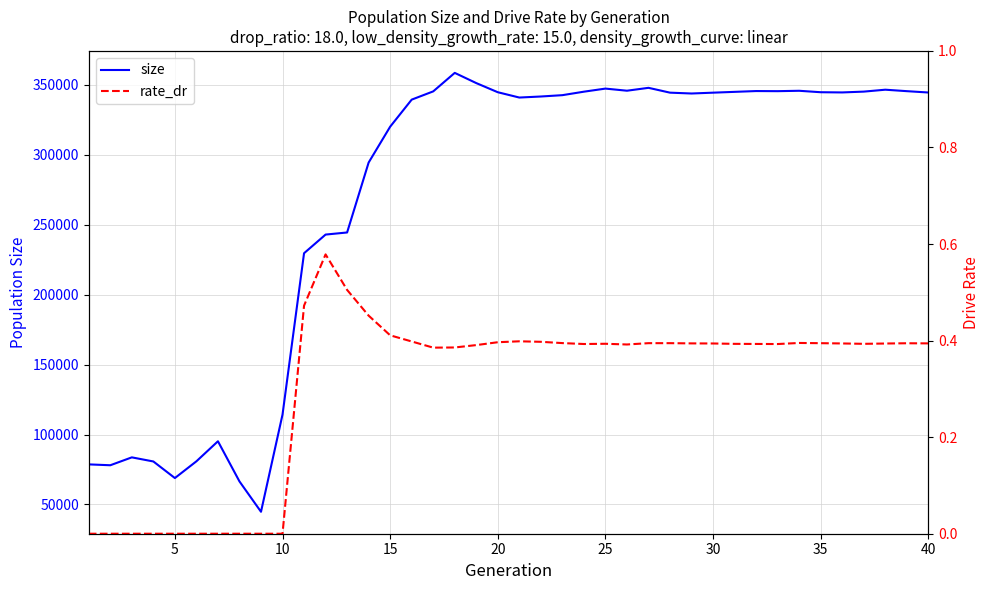

True or false: size has more than 0 interior local peaks.

True